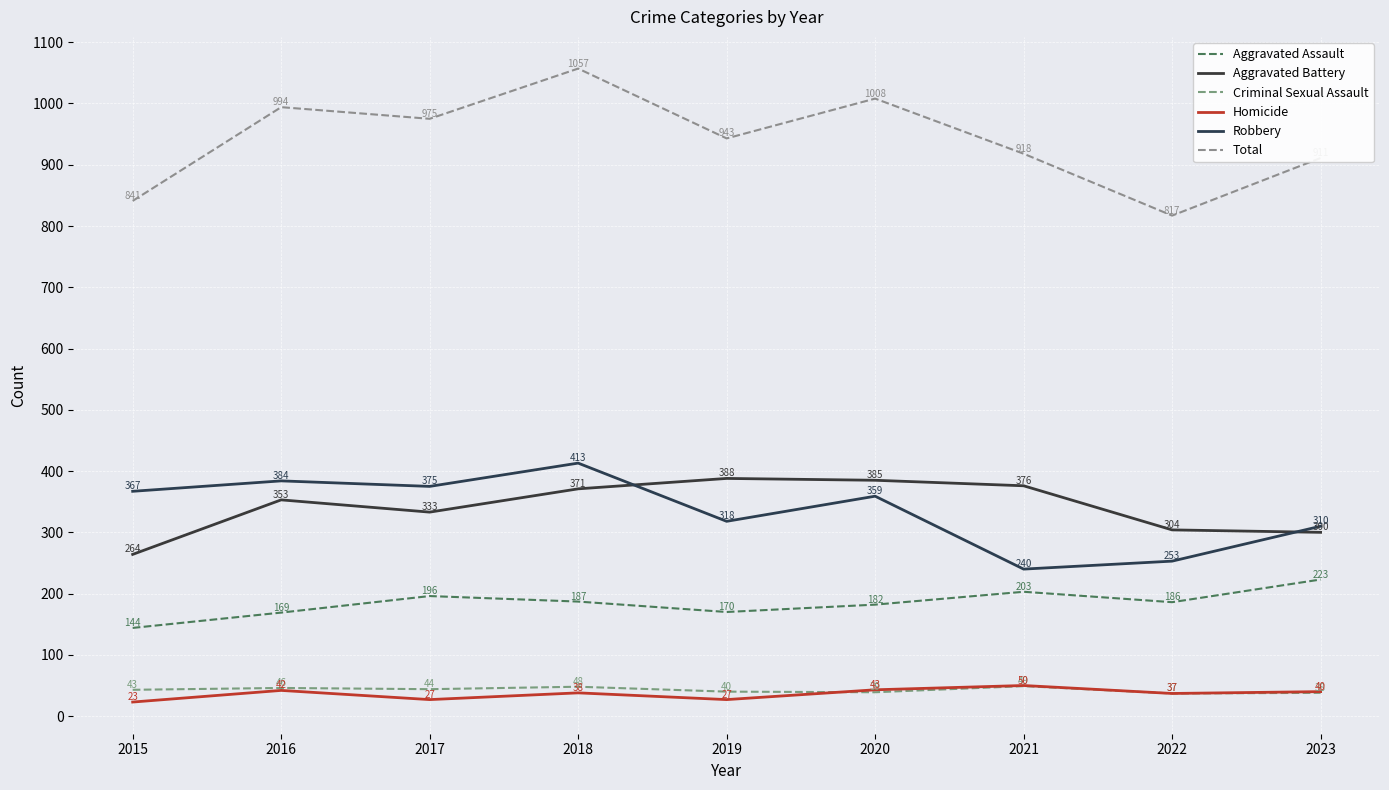

What is the difference between the maximum and second lowest values in the Criminal Sexual Assault series?

11